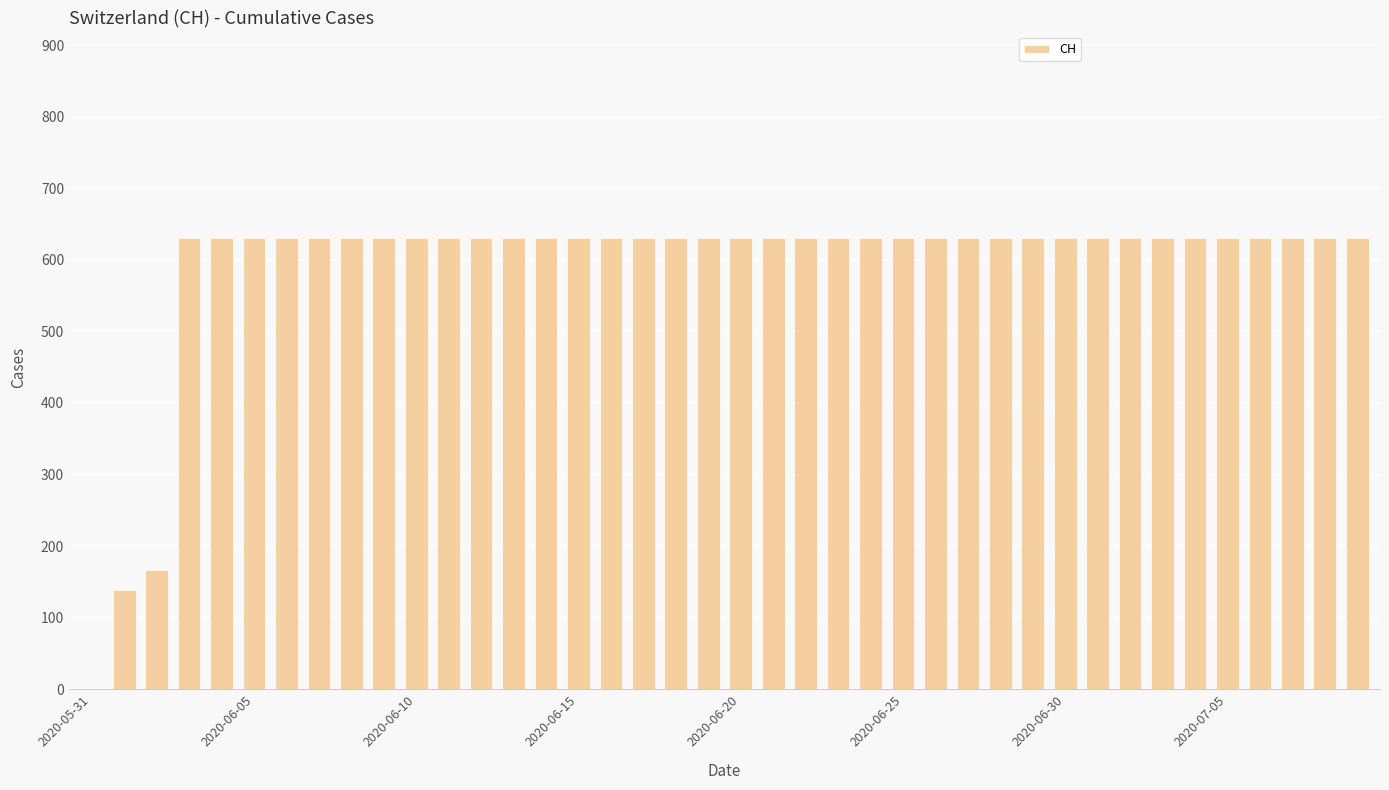

How many positive values are there?

39